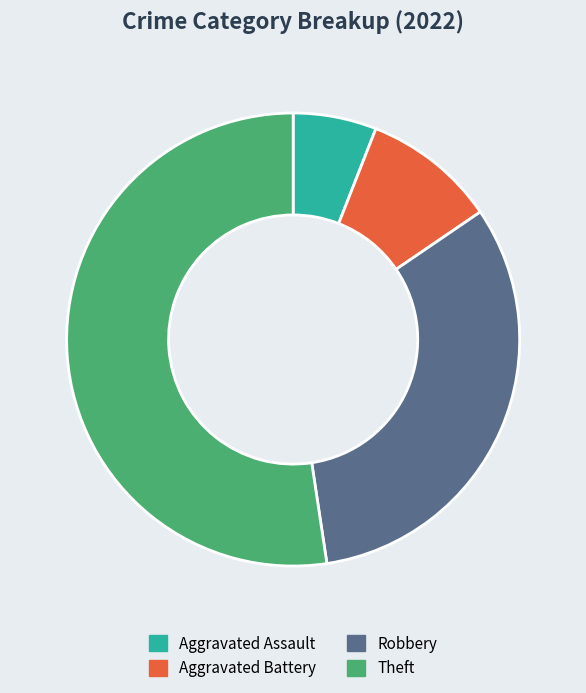

Combined, do Theft and Aggravated Battery account for over 50%?

Yes